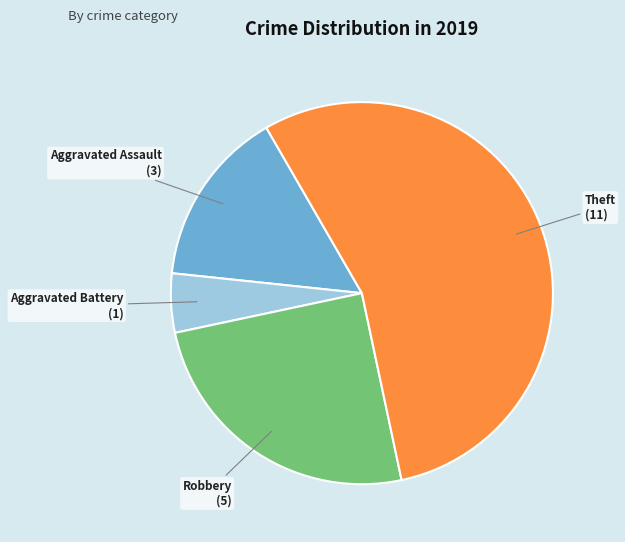

Is the sum of Aggravated Battery and Robbery greater than half?

No